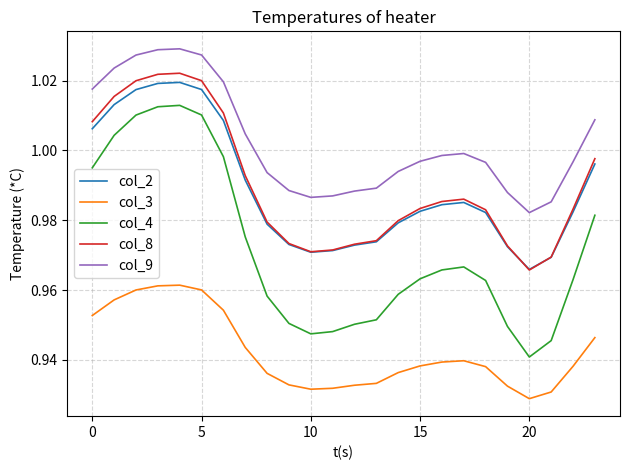

Which series has the largest total across all categories?

col_9